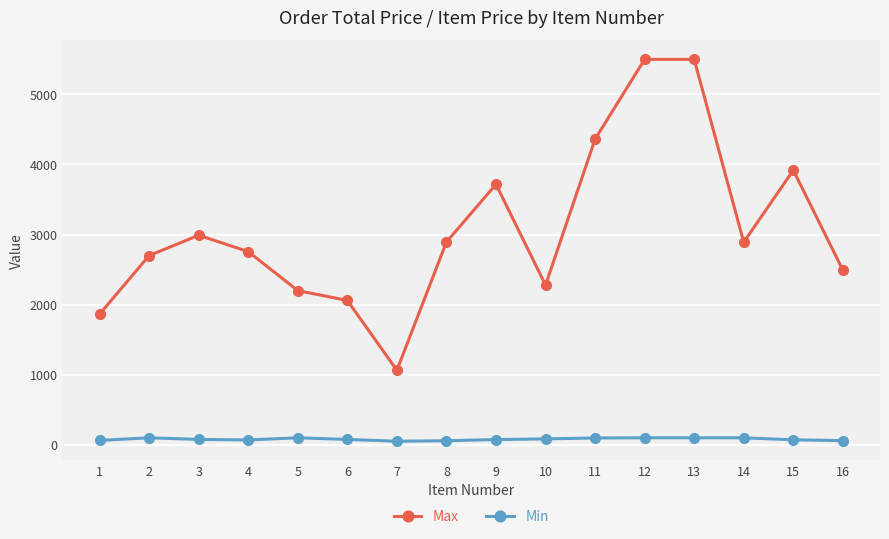

True or false: Max and Min intersect in this chart.

False